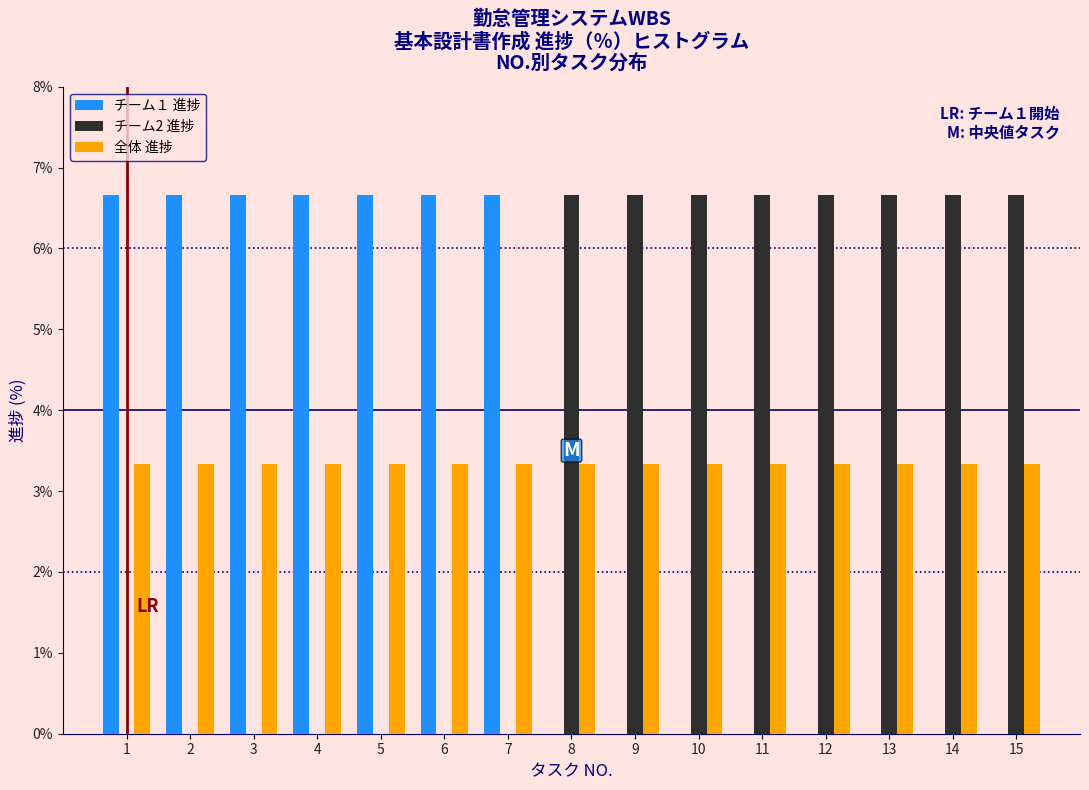

The value of チーム2 進捗 at 7 is 0.0. True or false?

True